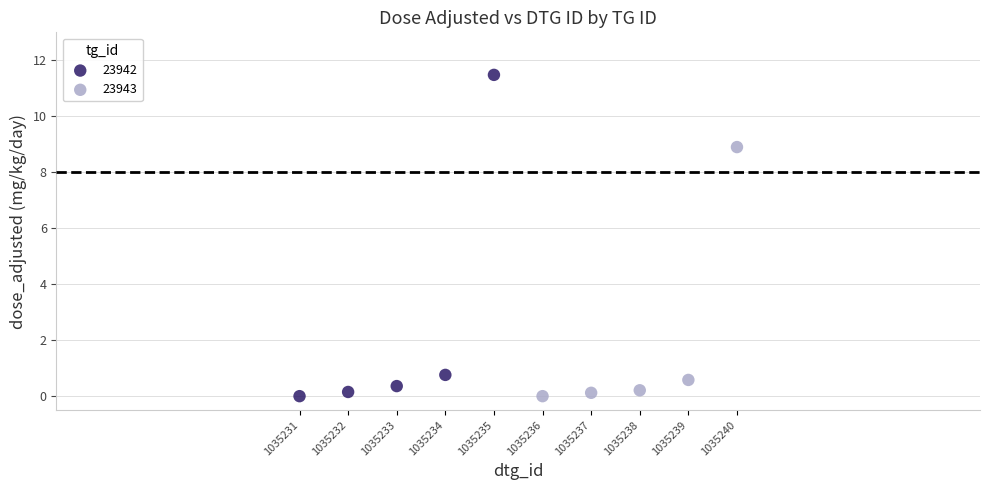

What are all the series names shown in the legend?

23942, 23943